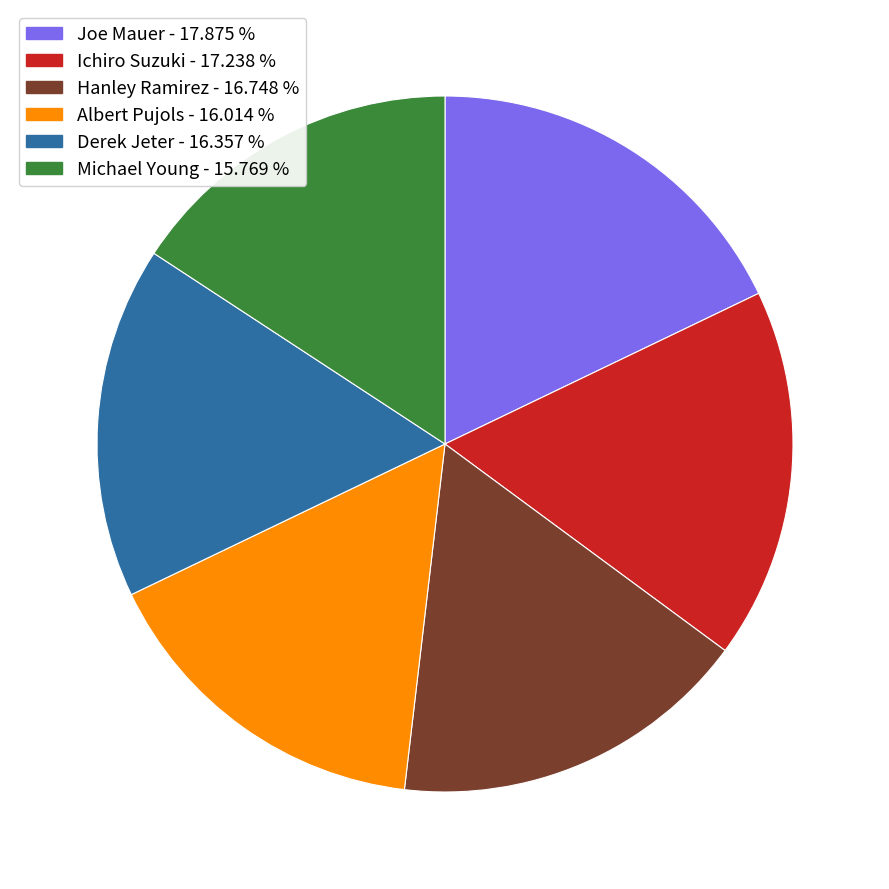

Which has a higher value, Derek Jeter or Joe Mauer?

Joe Mauer